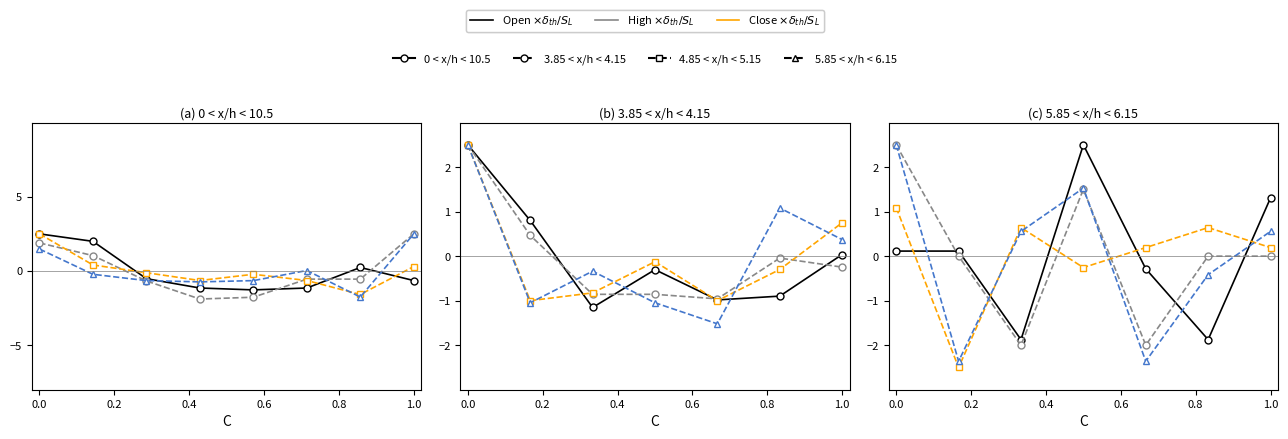

What is the difference between the Open values at 0.4 and 0.0?

2.0